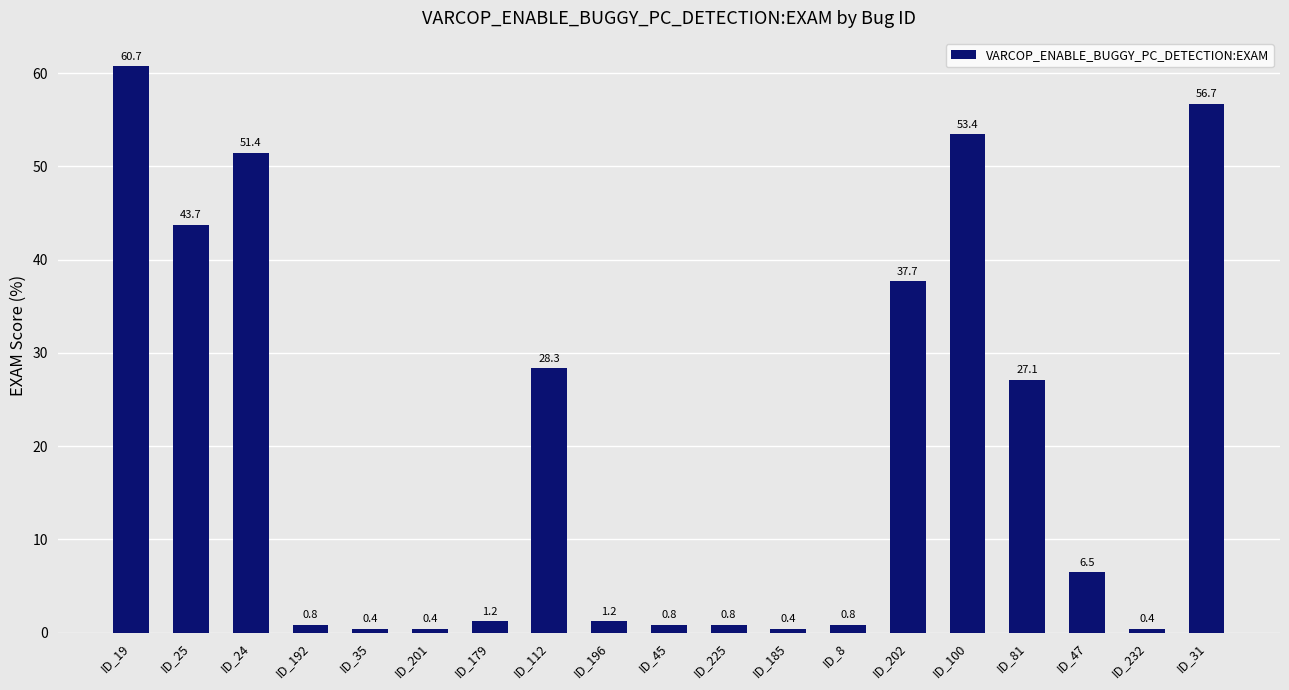

Reading right to left, extract all data points from this chart.

56.7	0.4	6.5	27.1	53.4	37.7	0.8	0.4	0.8	0.8	1.2	28.3	1.2	0.4	0.4	0.8	51.4	43.7	60.7